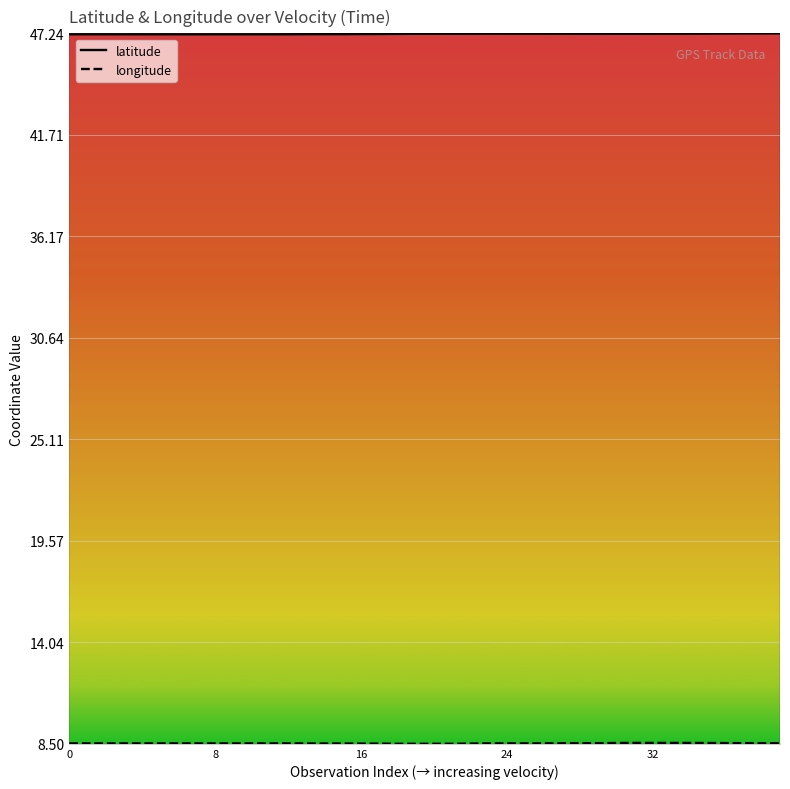

What is the average value of the latitude series?

47.2